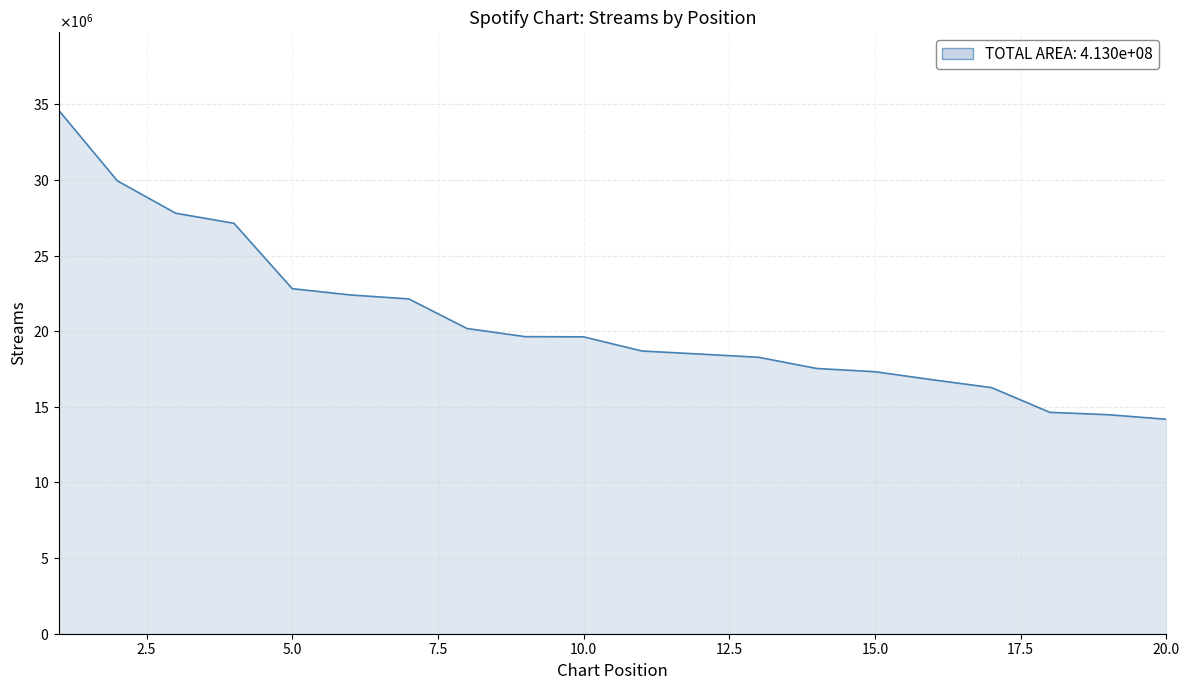

Does the chart have visible grid lines?

Yes